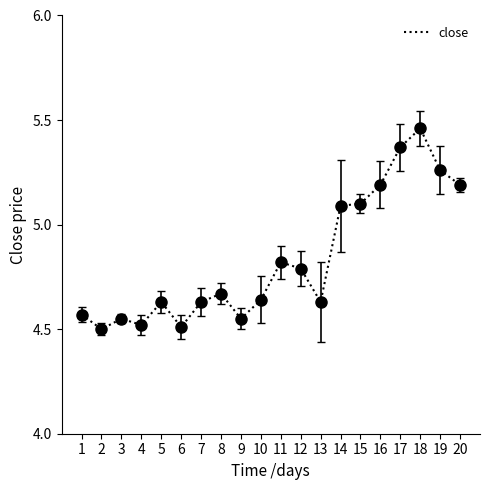

Which category has the highest value across all series?

18